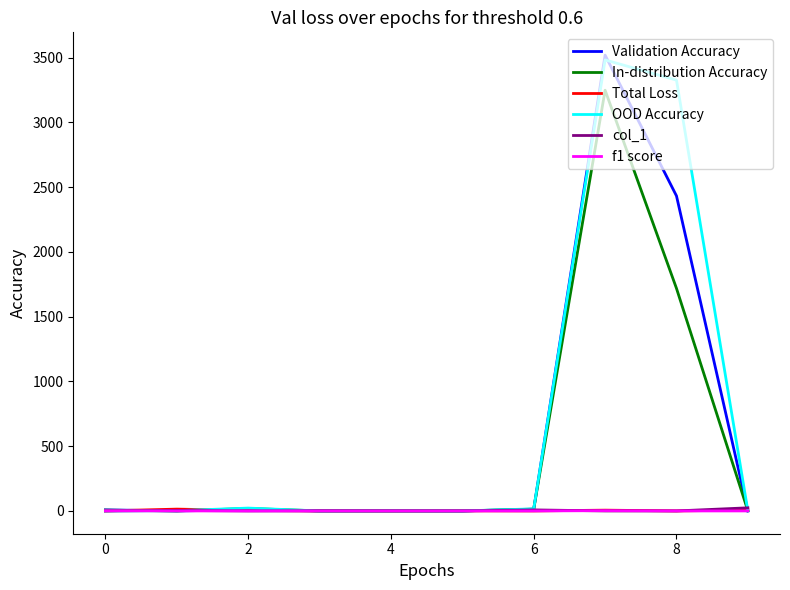

At how many categories does at least one series exceed 2962?

2